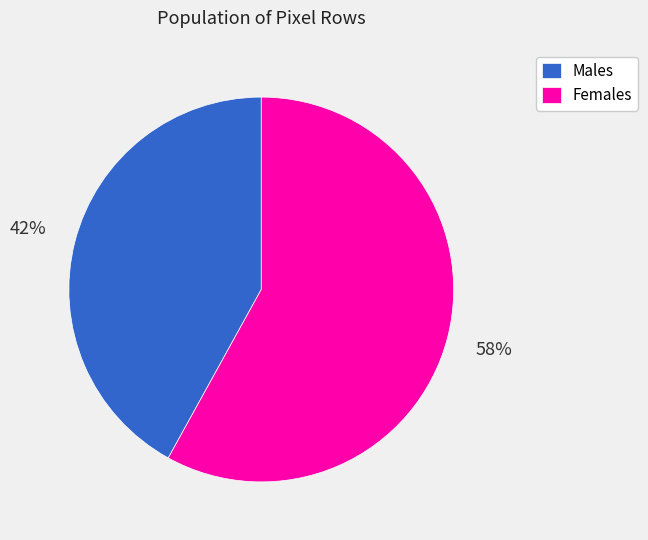

How many segments does this pie chart have?

2